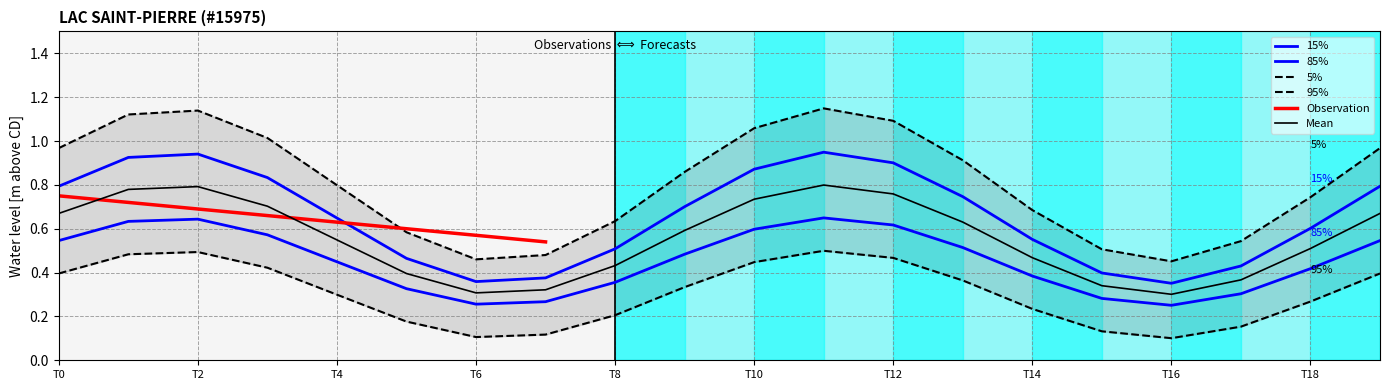

What is the highest value of the 5% series?

1.1